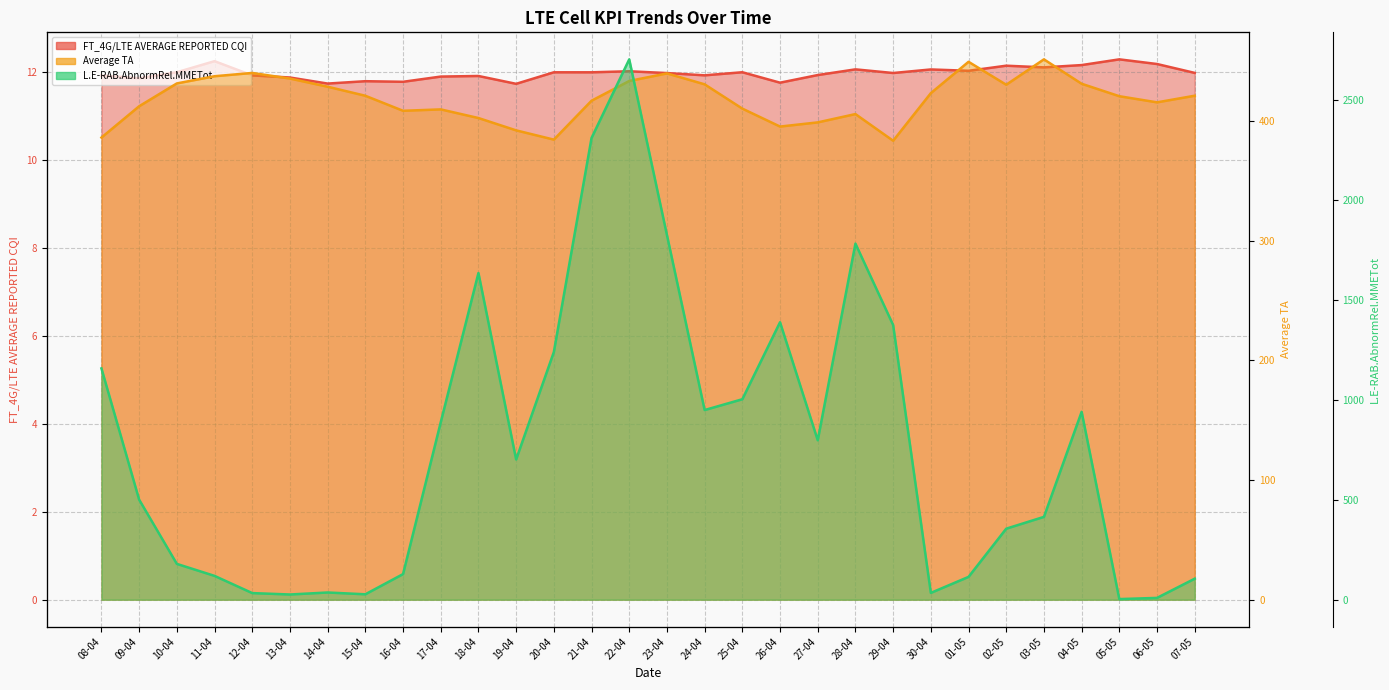

At which label does L.E-RAB.AbnormRel.MMETot reach its peak?

22-04